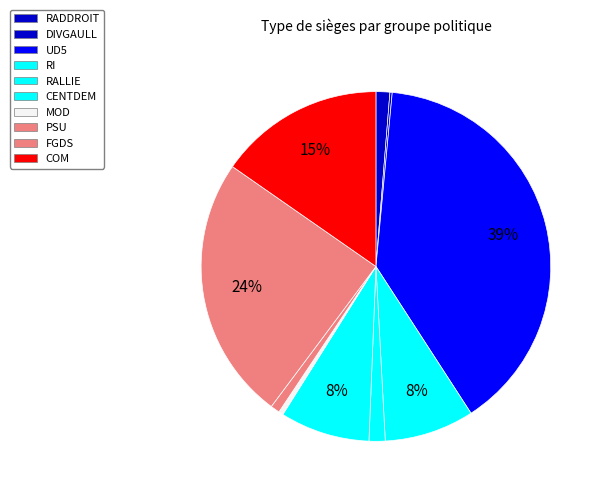

Does PSU account for over 50% of the chart?

No